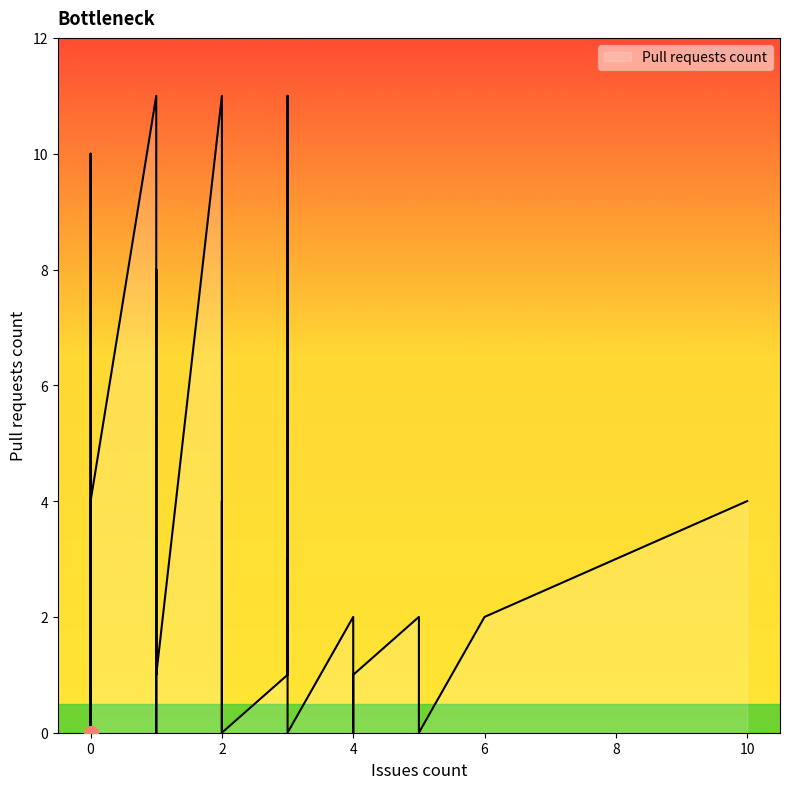

What is the maximum value shown in the chart?

11